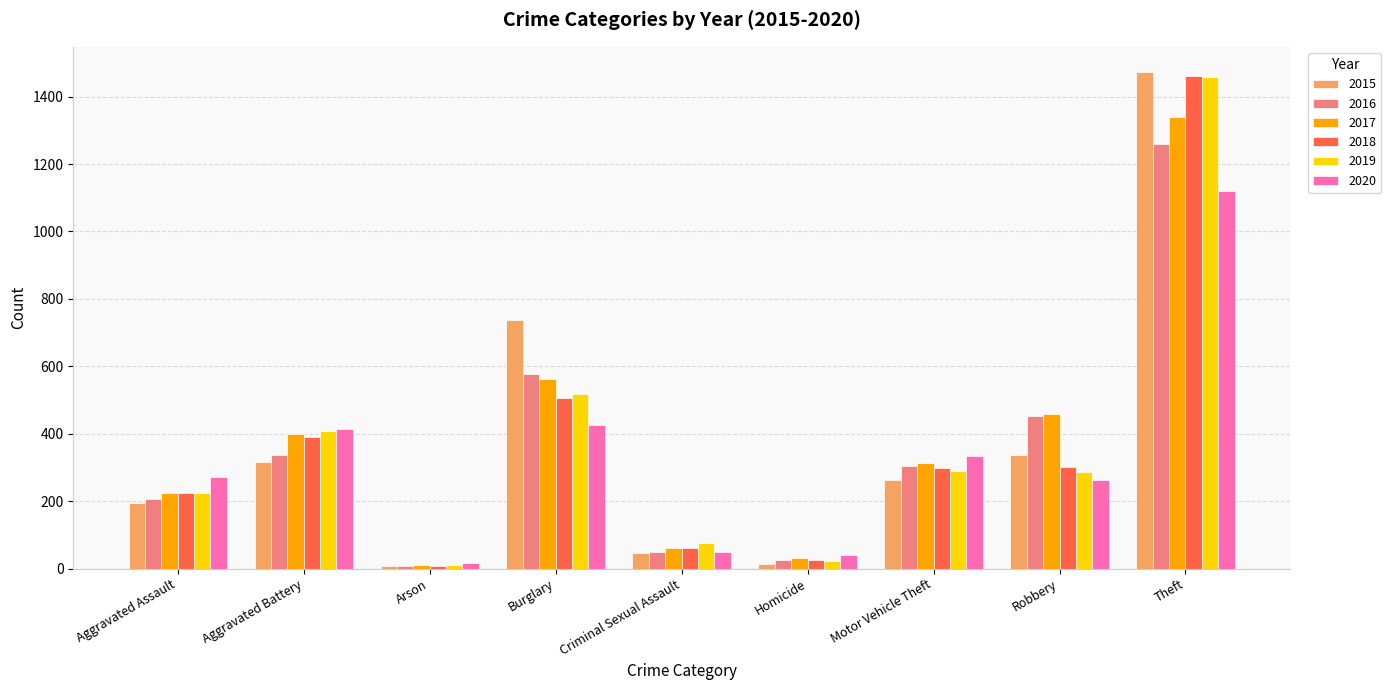

What are all the series names shown in the legend?

2015, 2016, 2017, 2018, 2019, 2020